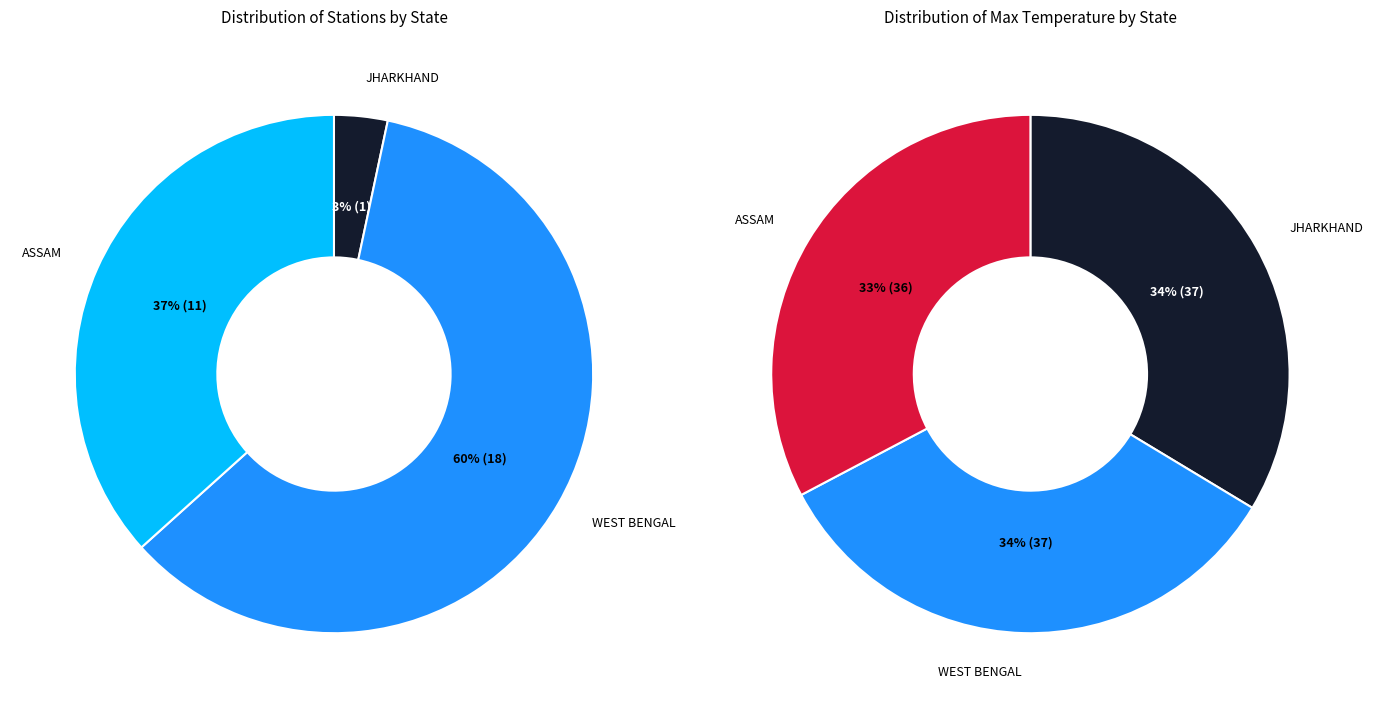

To the nearest percent, what portion does WEST BENGAL represent?

34%